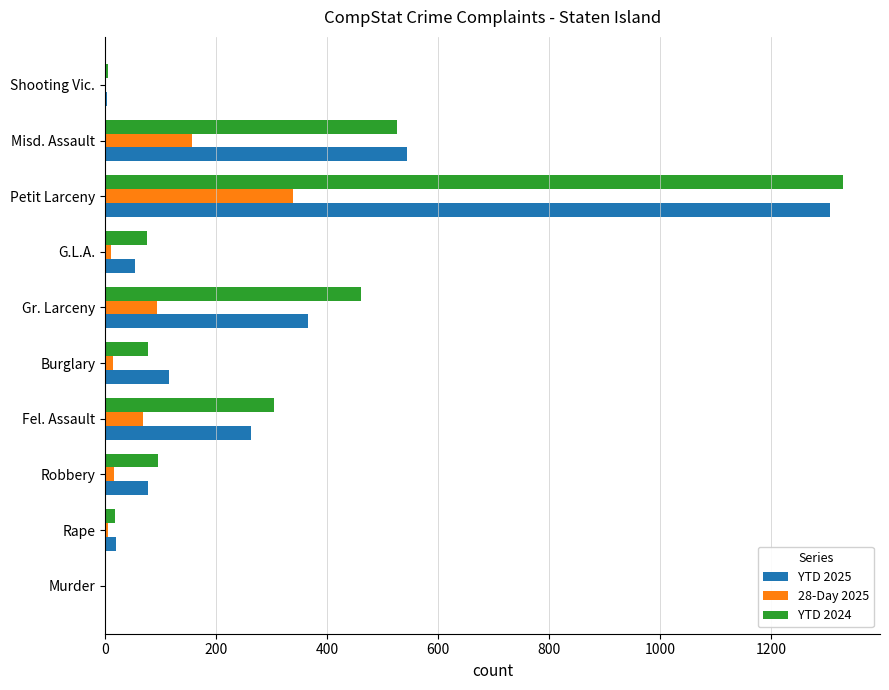

Between Fel. Assault and Gr. Larceny, which series saw the biggest shift?

YTD 2024